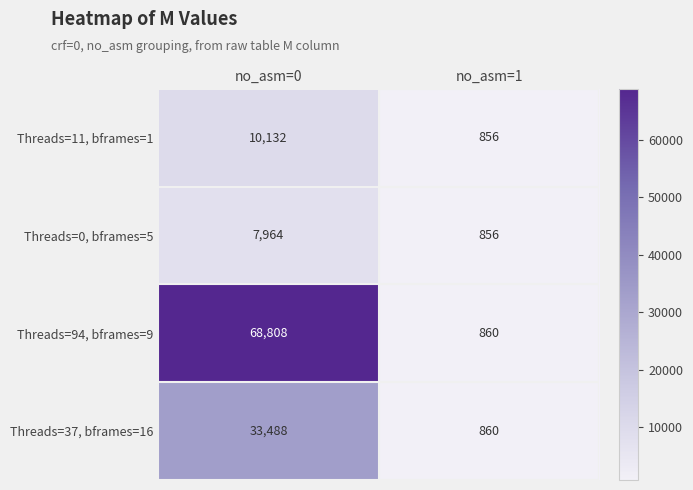

Is it true that Threads=0, bframes=5 equals 376 at no_asm=1?

False